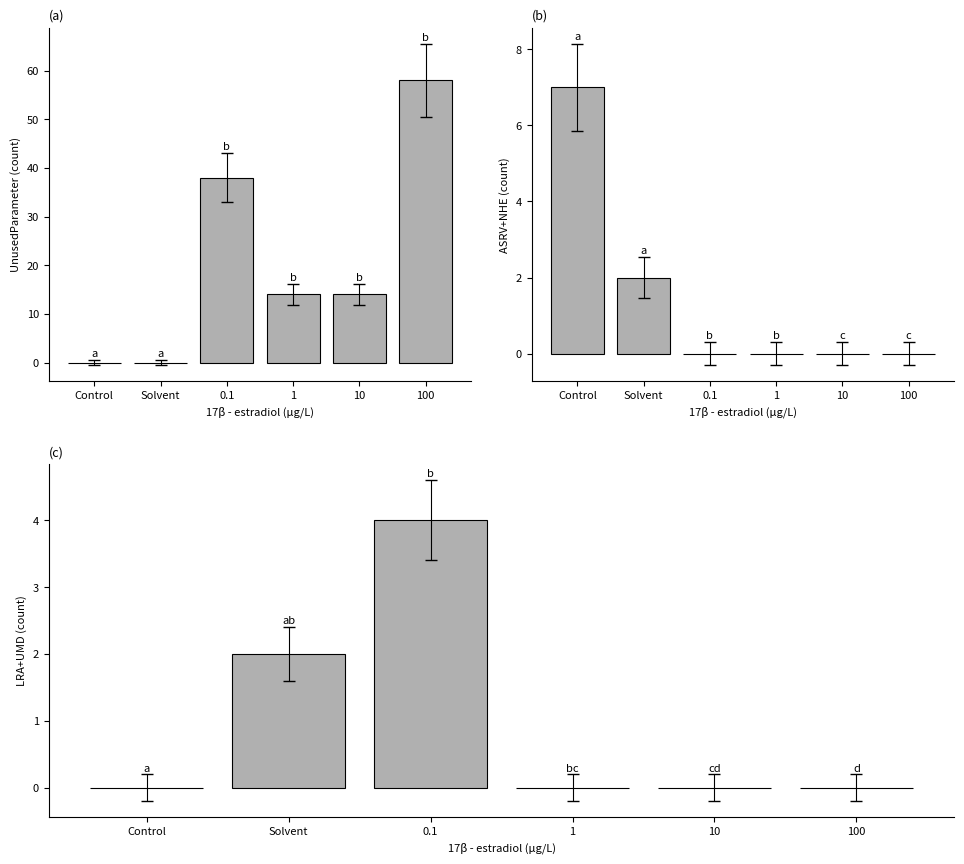

The UnusedParameter series shows 14 at 1. True or false?

True